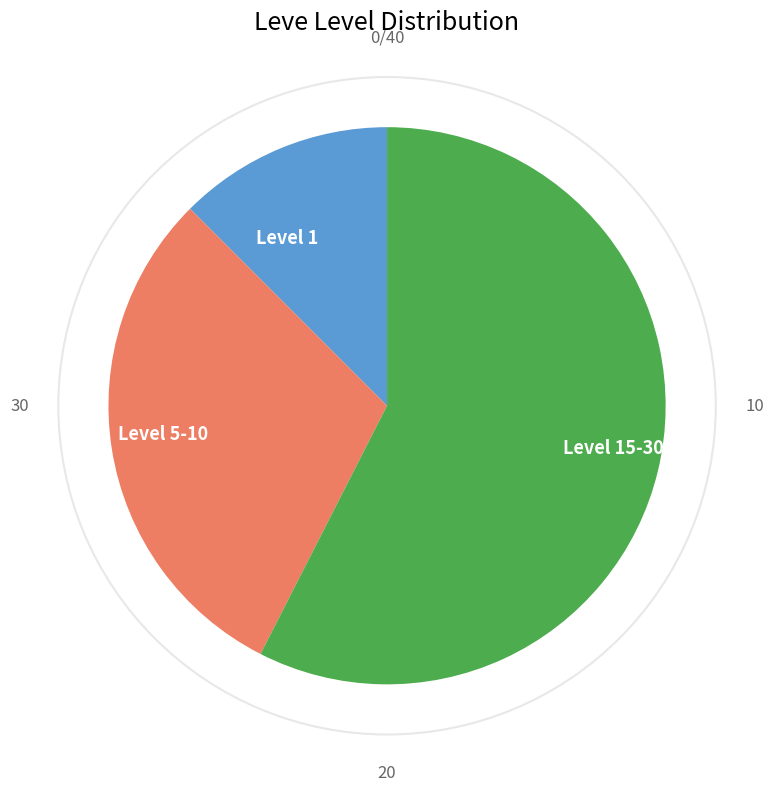

Do Level 1 and Level 15-30 together represent more than half of the pie?

Yes